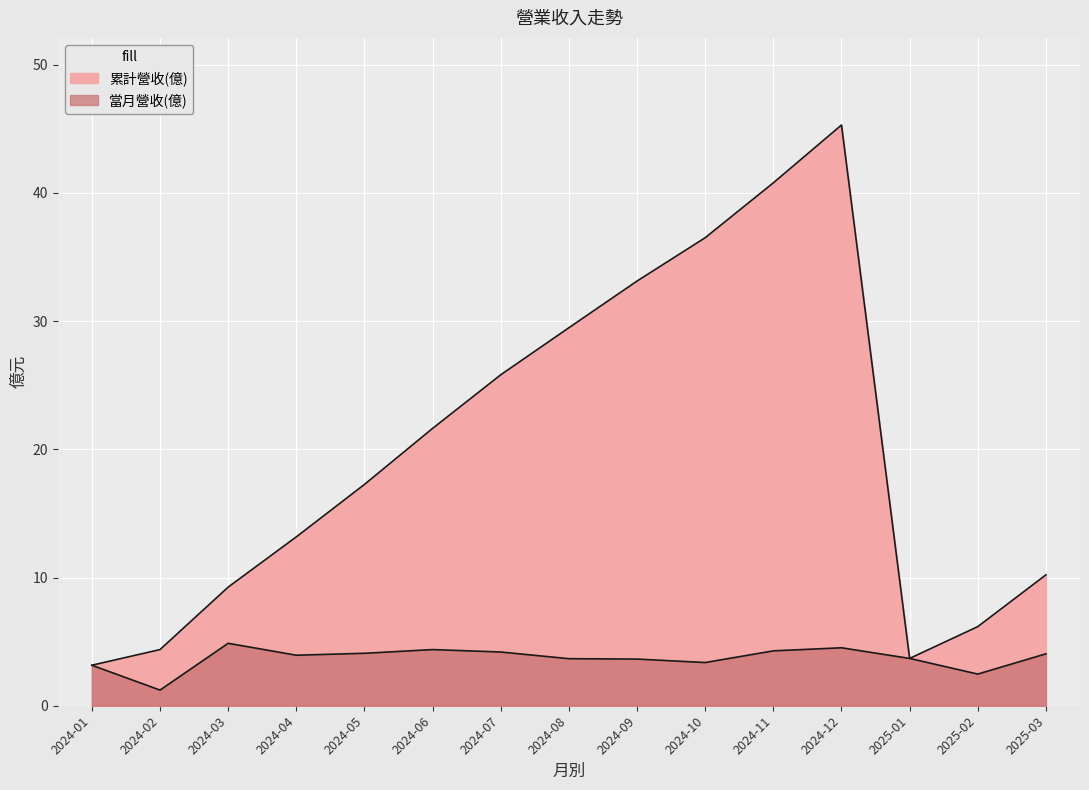

Which has a higher value, 2024-01 or 2025-02?

2025-02